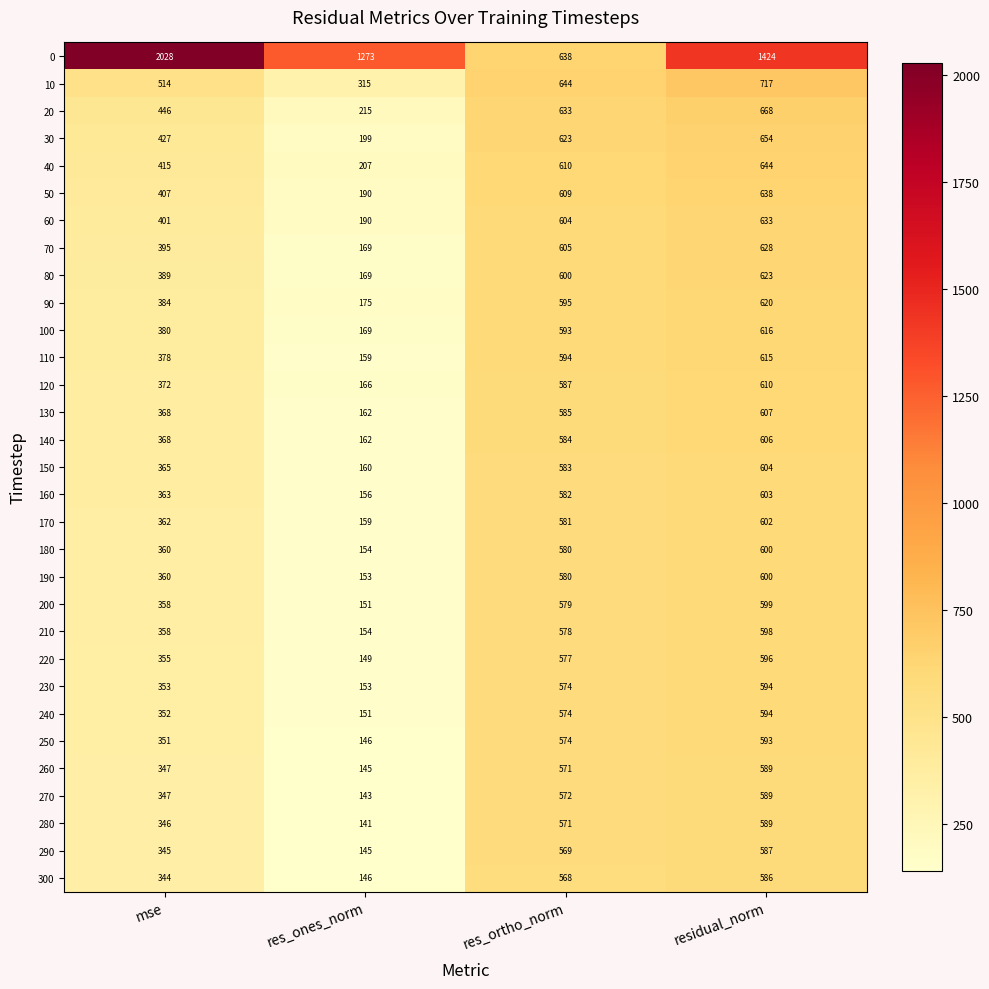

At which label does 290 reach its minimum?

res_ones_norm